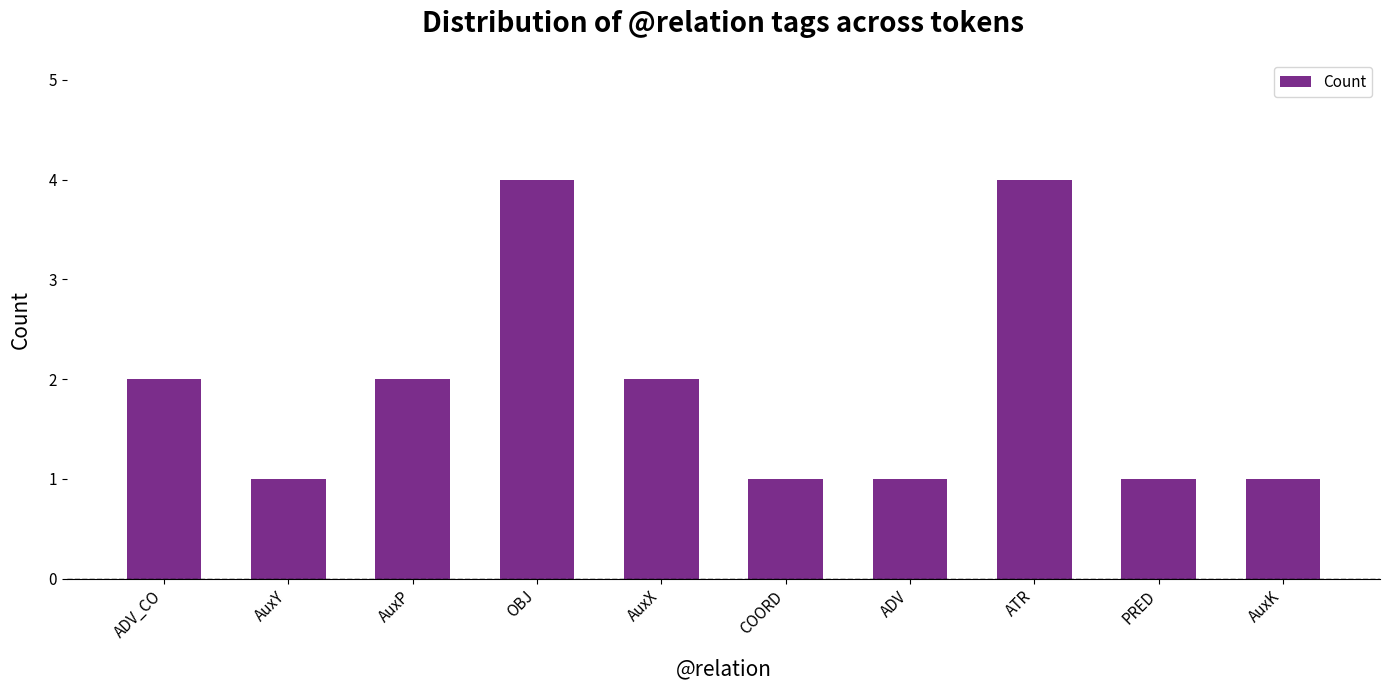

How many data points are less than 2?

5